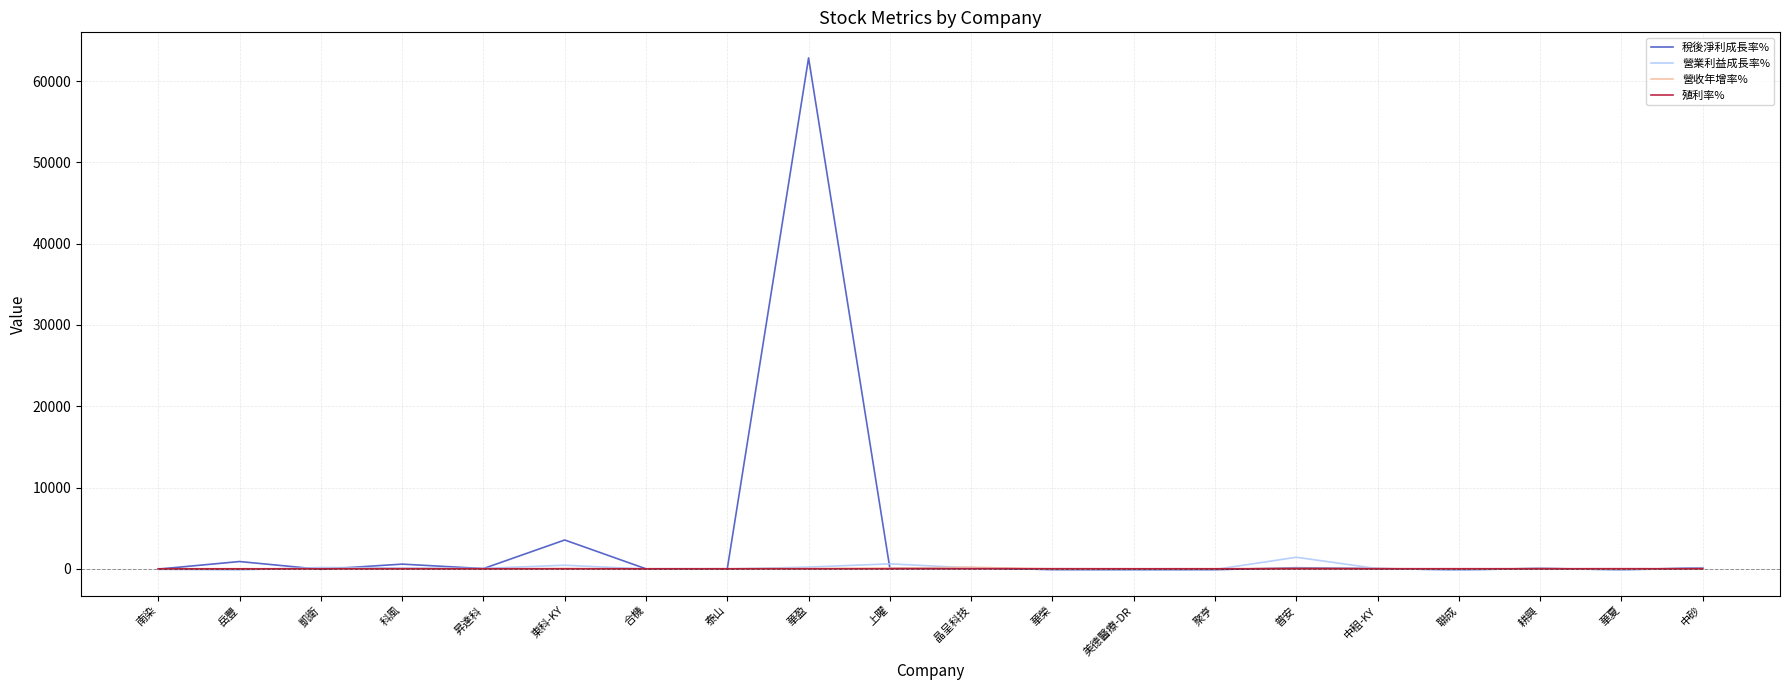

What is the difference between the maximum and minimum values in the 稅後淨利成長率% series?

62986.0